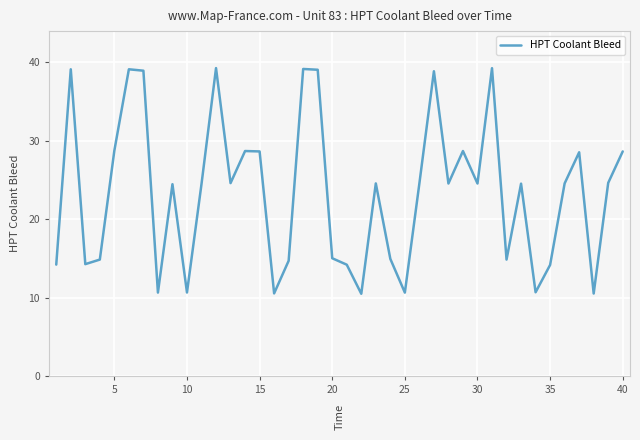

Count the number of categories in the chart.

40